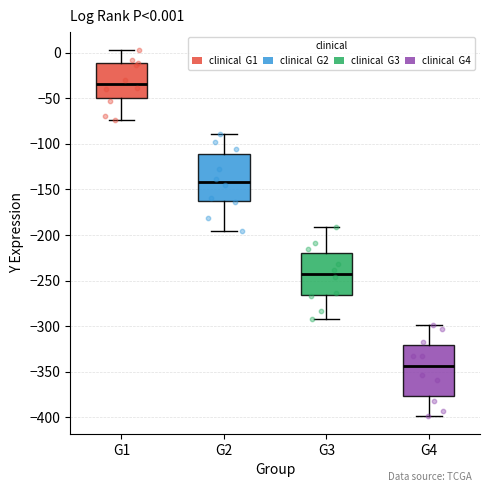

Which box's median line is the highest?

G1